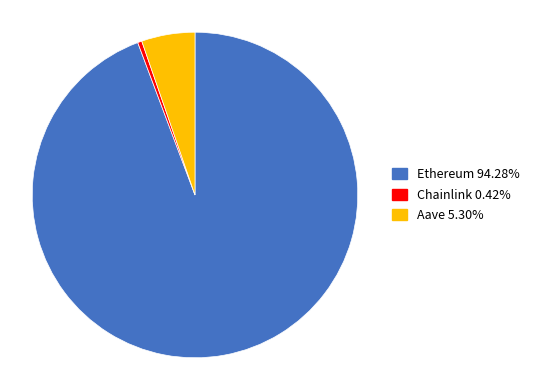

Does Ethereum account for over 50% of the chart?

Yes